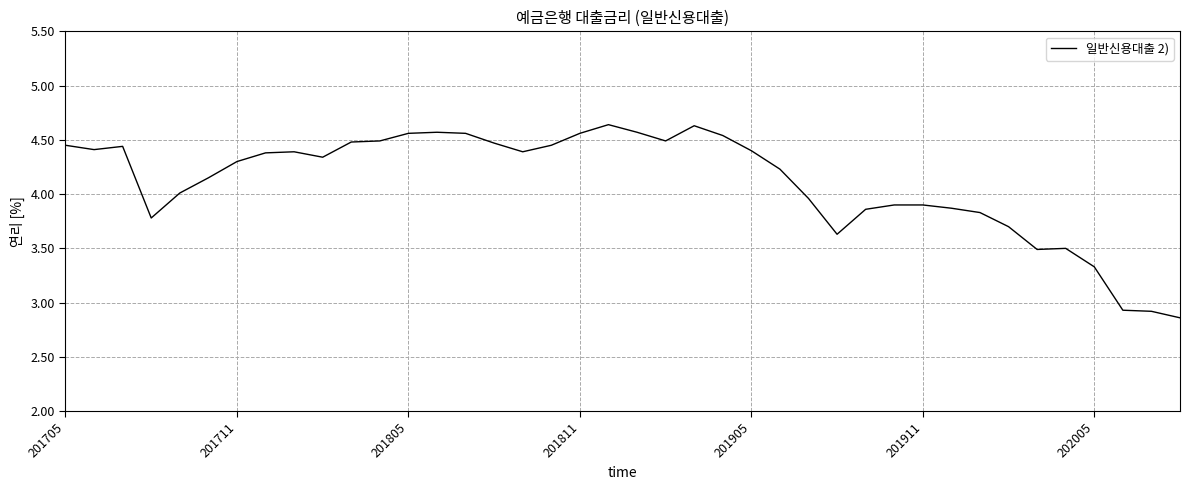

How many interior local peaks (higher than both neighbors) does the data have?

6